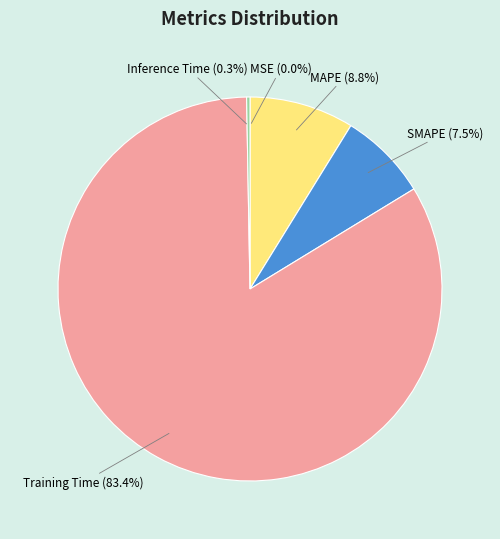

What is the largest slice in the pie chart?

Training Time